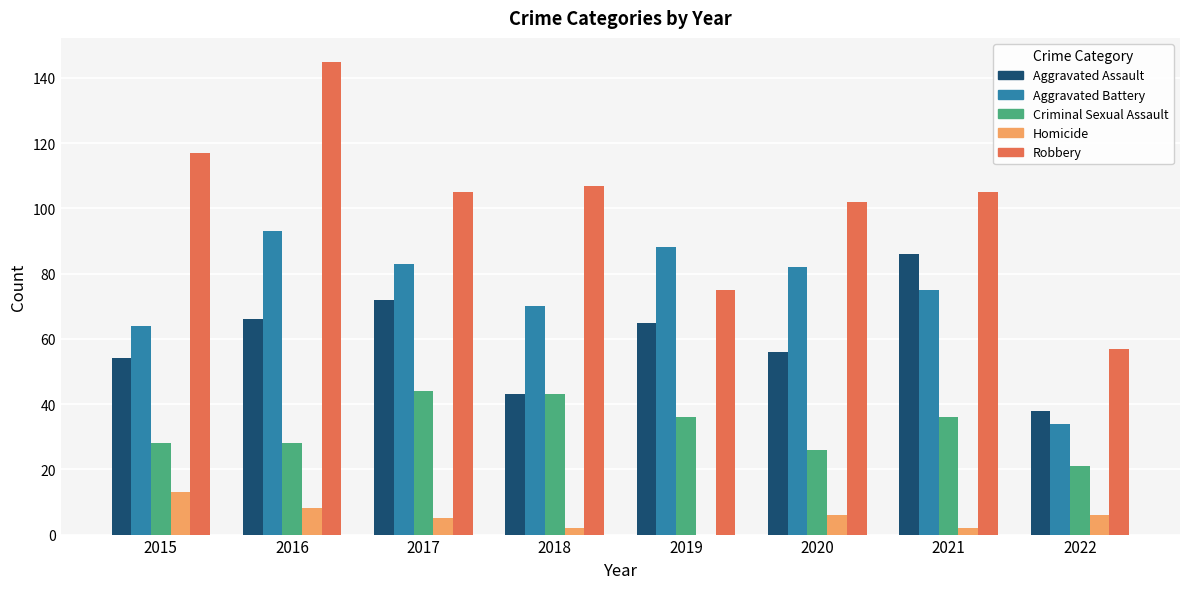

The Criminal Sexual Assault series shows 36 at 2021. True or false?

True